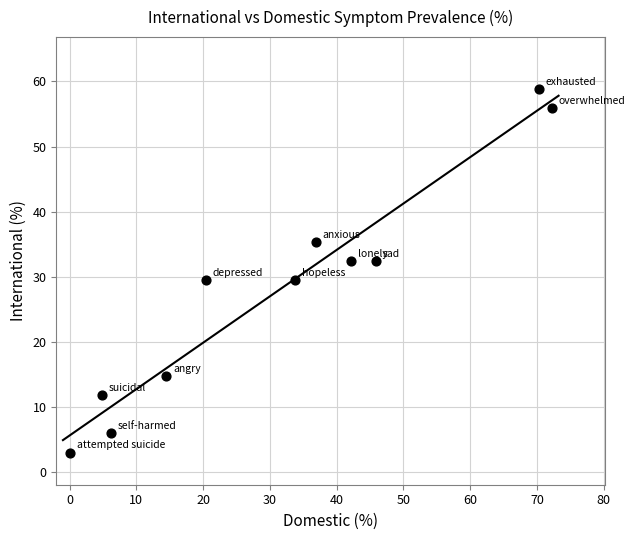

What is the average Y value?

28.1